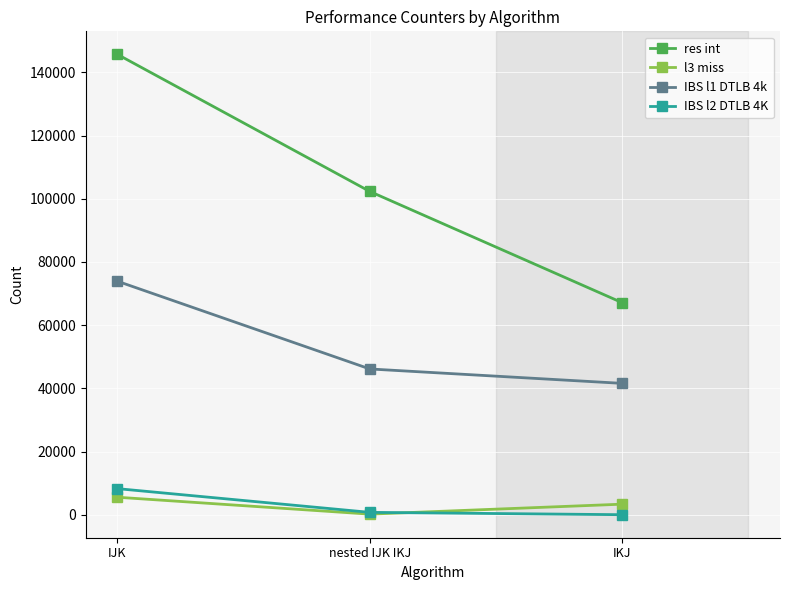

Which series has the largest total across all categories?

res int